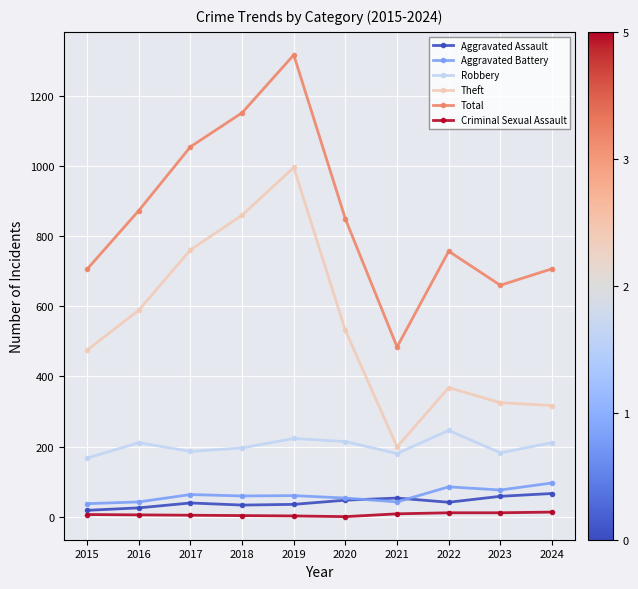

What is the total value across all series at 2020?

1694